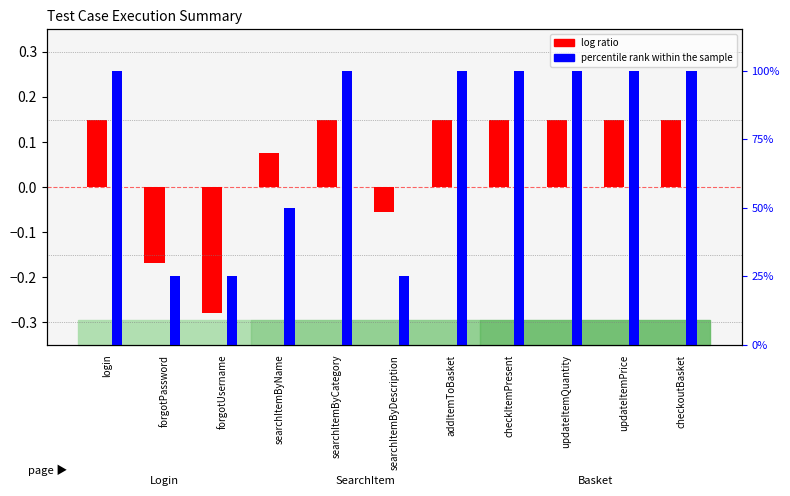

True or false: log ratio has a value of 0.1 at login.

False